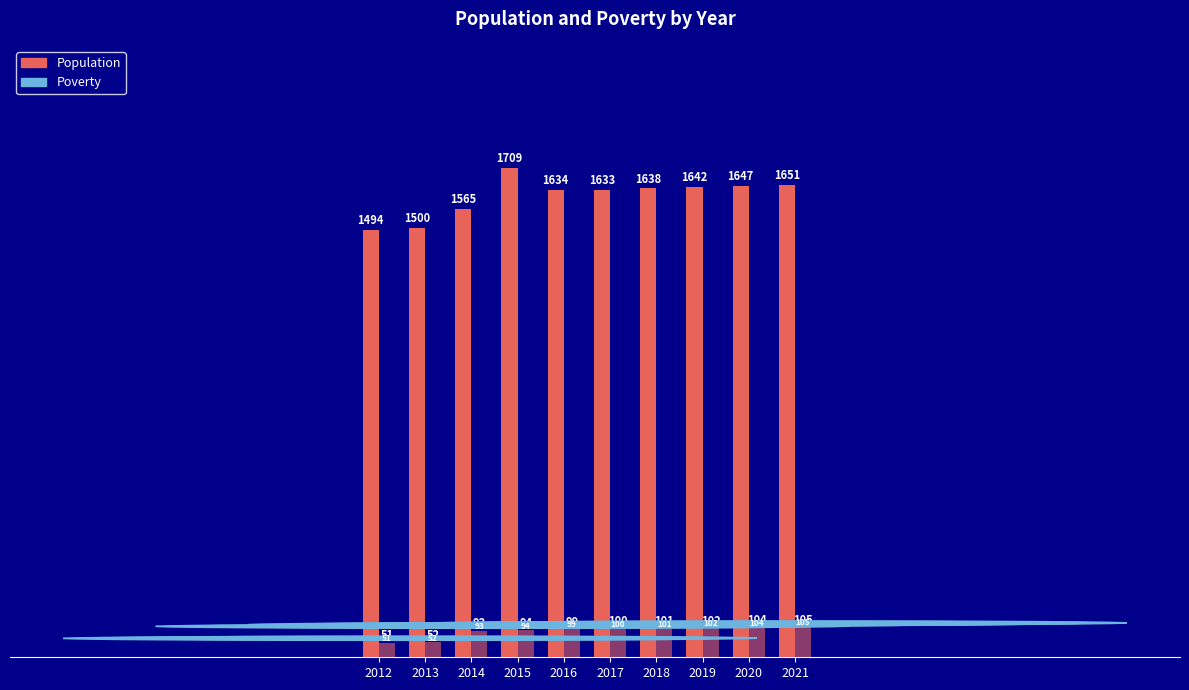

At which category is the sum across all series the highest?

2015